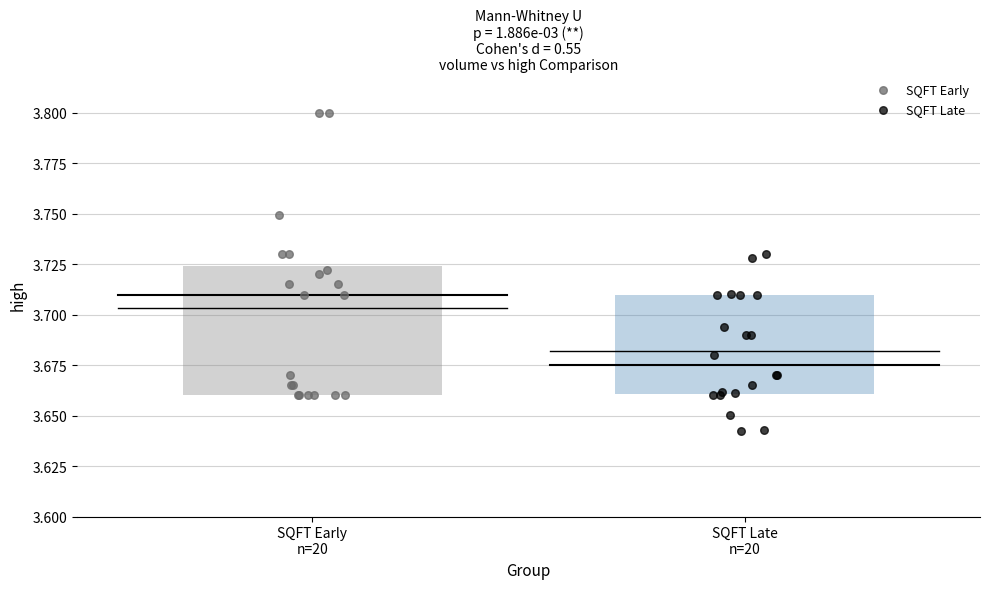

Which series reaches the maximum Y coordinate?

SQFT Early